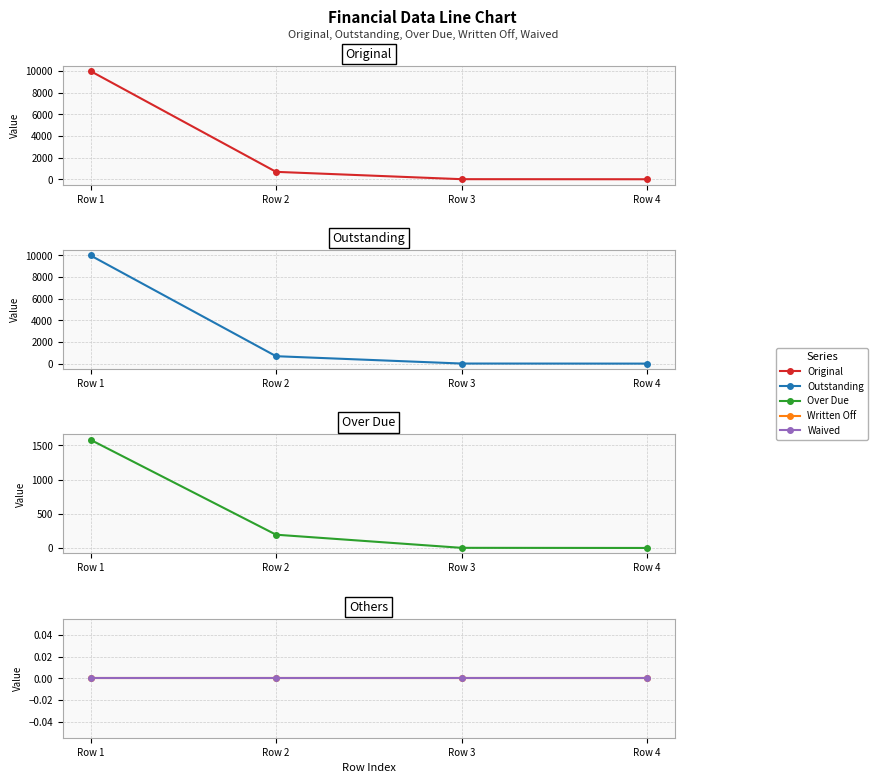

Which series has the largest total across all categories?

Original